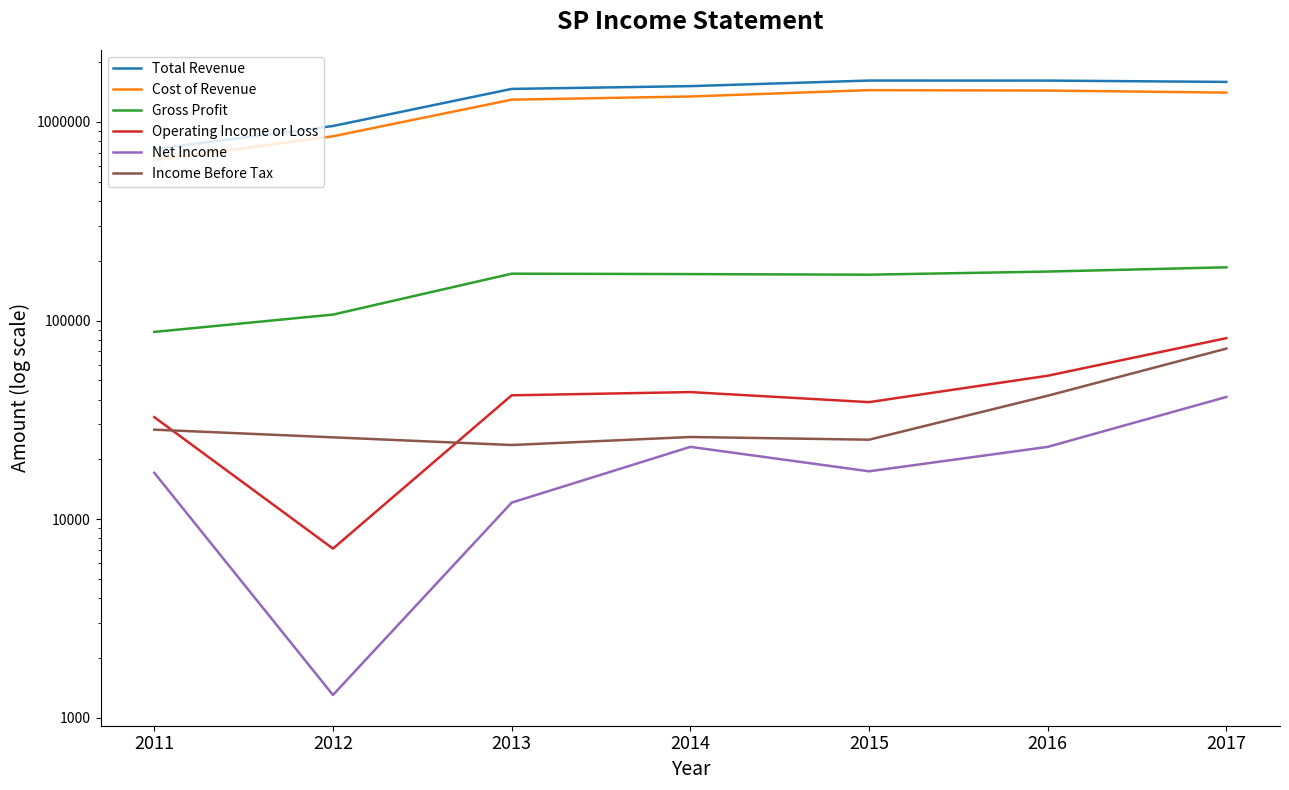

What value does the Gross Profit series have at 2011, to the nearest 10?

87600